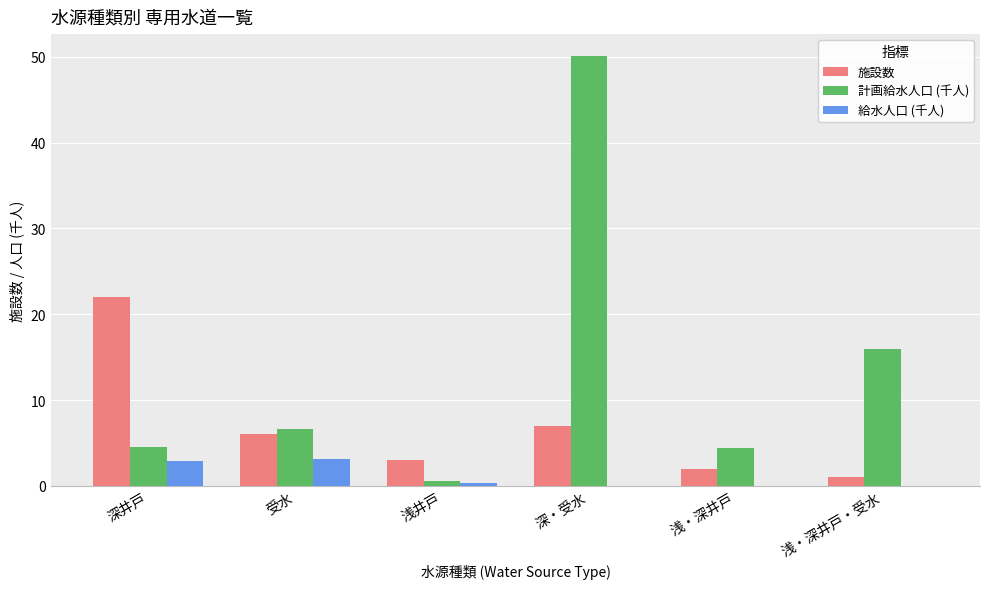

How many data points does each series have?

6